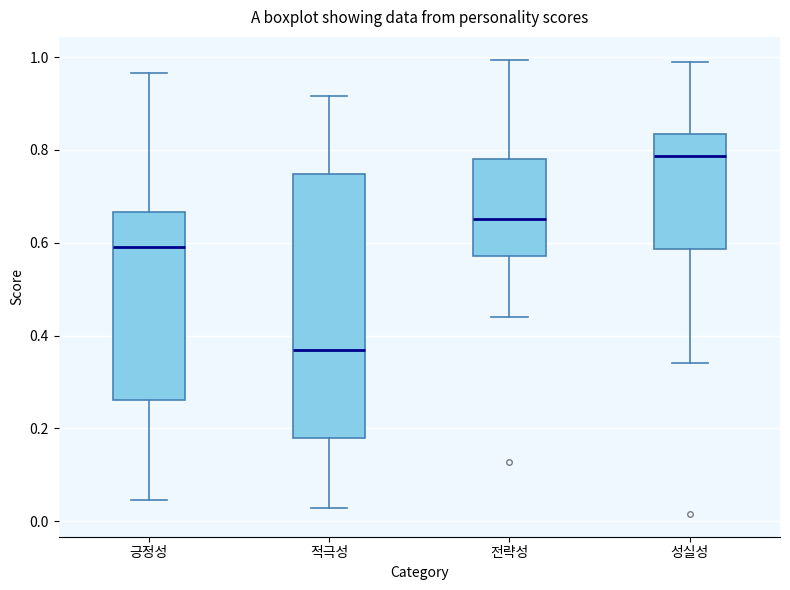

Reading left to right, read every box against the y-axis: the position of its median line, the range the box covers, and the ends of its whiskers. The values are not printed on the chart, so give them approximately, as read against the axis.

긍정성: median 0.58, box 0.26 to 0.66, whiskers 0.04 to 0.96
적극성: median 0.36, box 0.18 to 0.74, whiskers 0.02 to 0.92
전략성: median 0.66, box 0.58 to 0.78, whiskers 0.44 to 1.00
성실성: median 0.78, box 0.58 to 0.84, whiskers 0.34 to 0.98